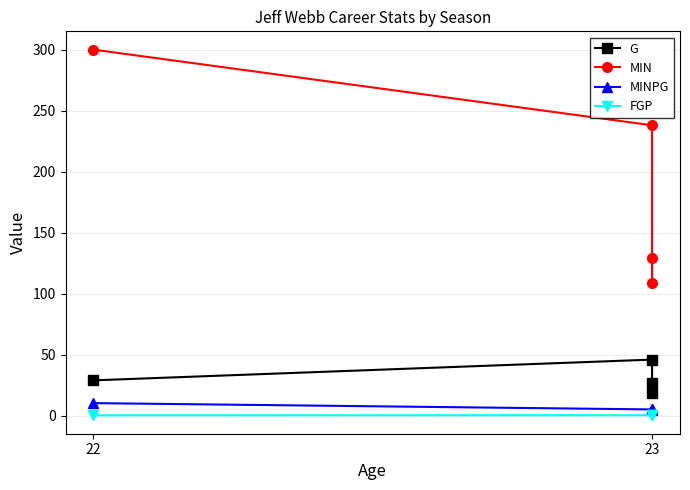

Between 22 and 23, which series saw the biggest shift?

MIN